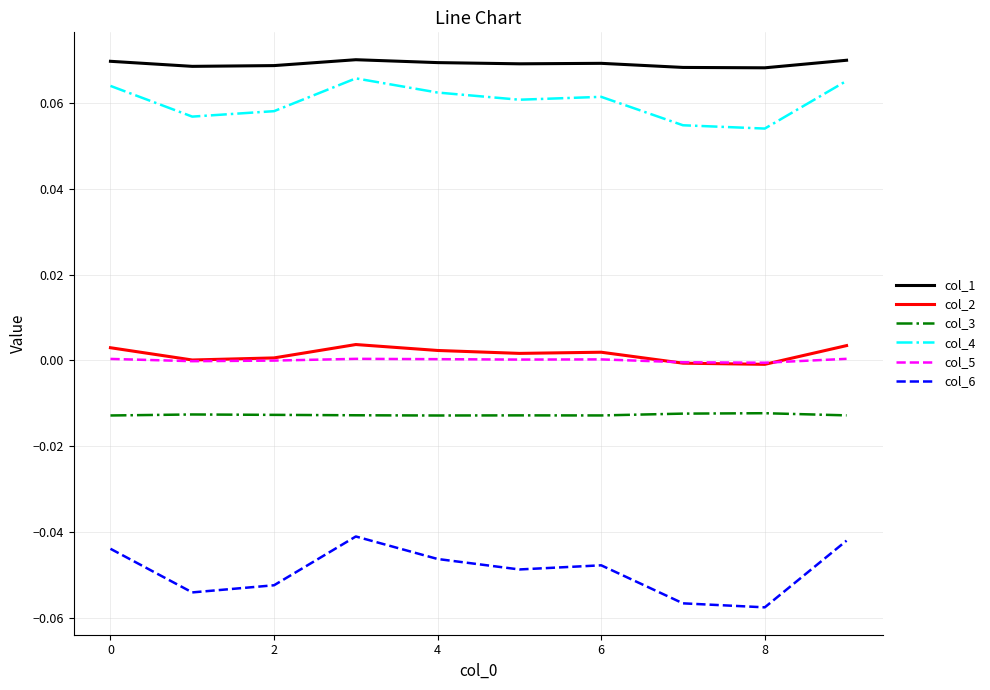

Which series has the largest range (max minus min)?

col_6